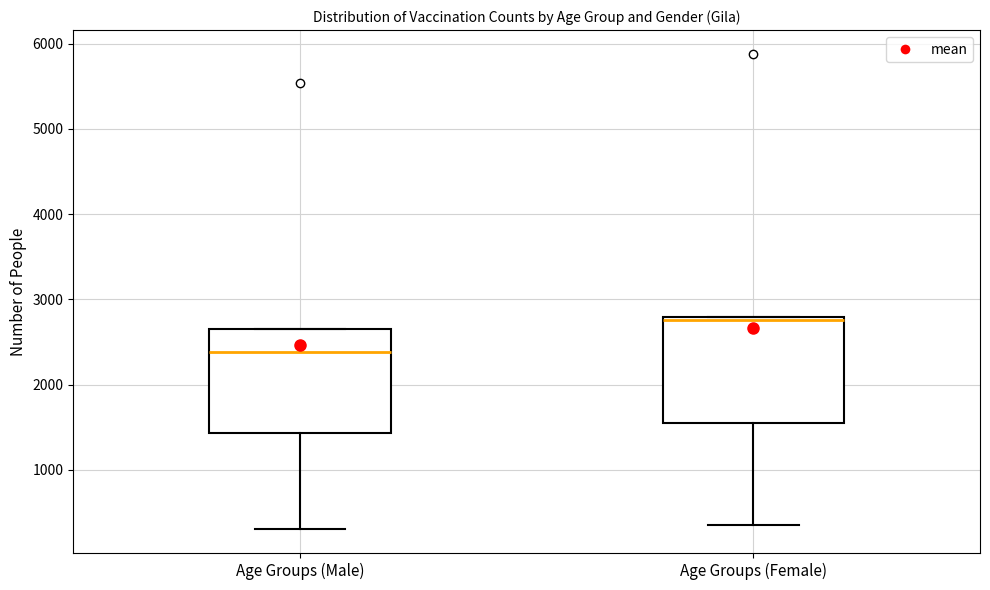

Which box has the lowest median line?

Age Groups (Male)